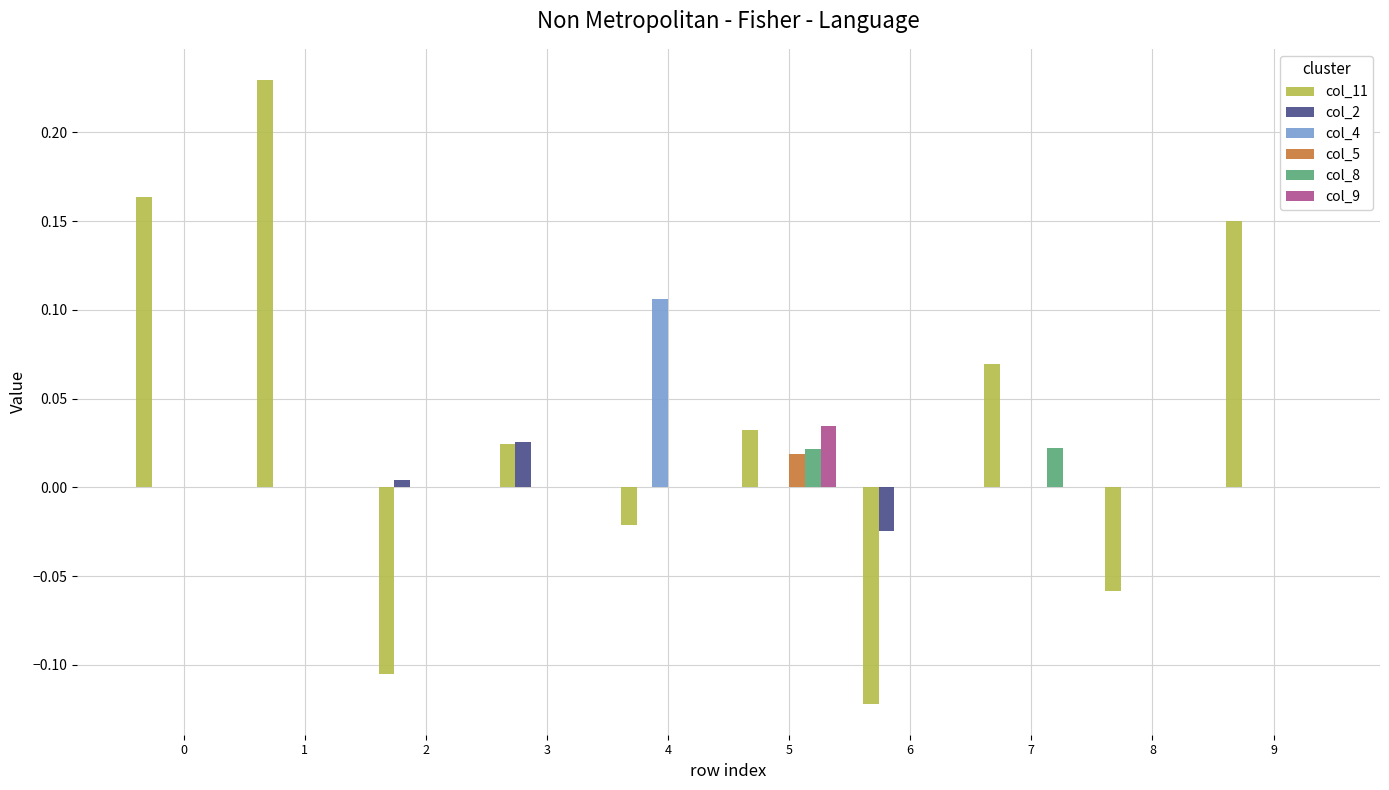

Are the bars horizontal?

No